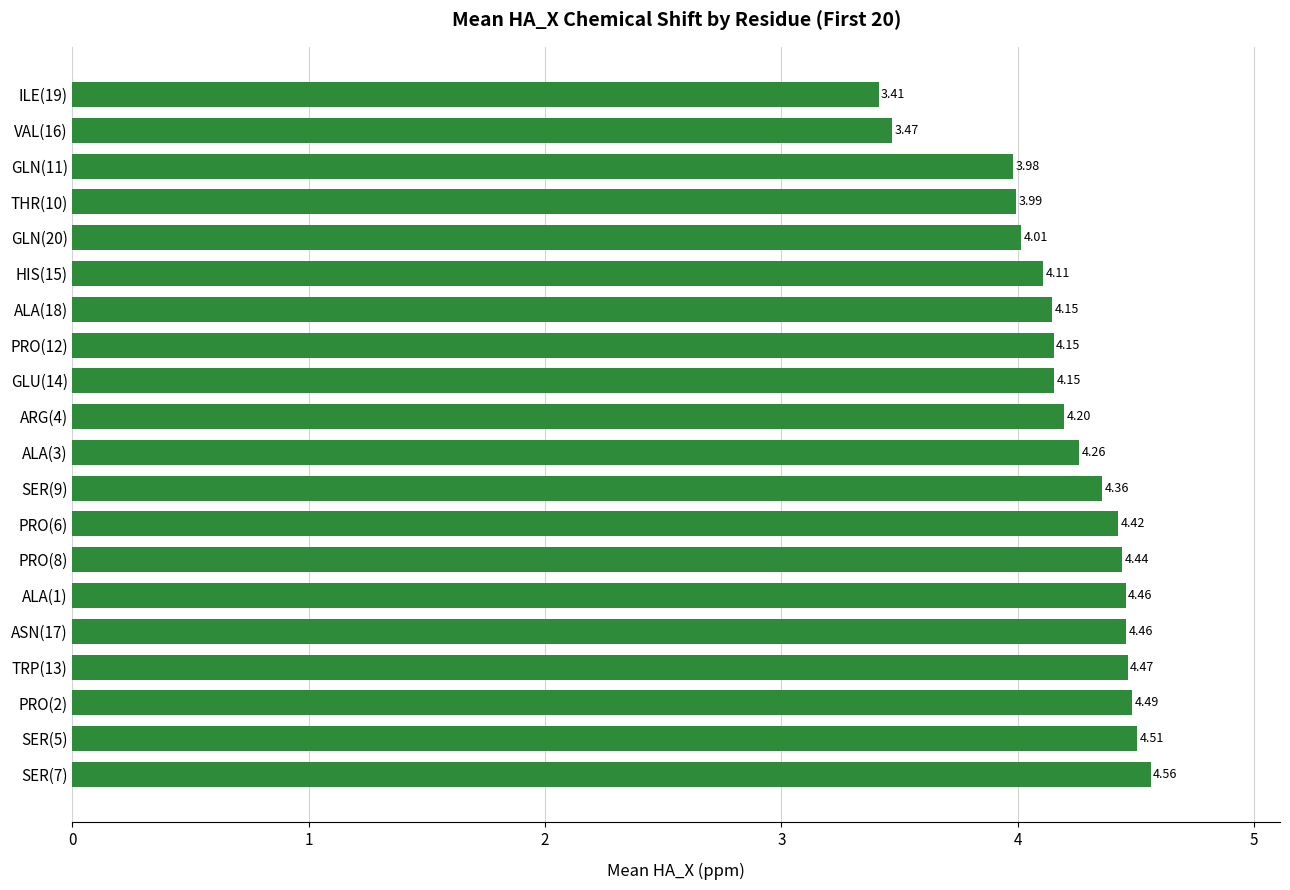

Does the chart contain stacked bars?

No